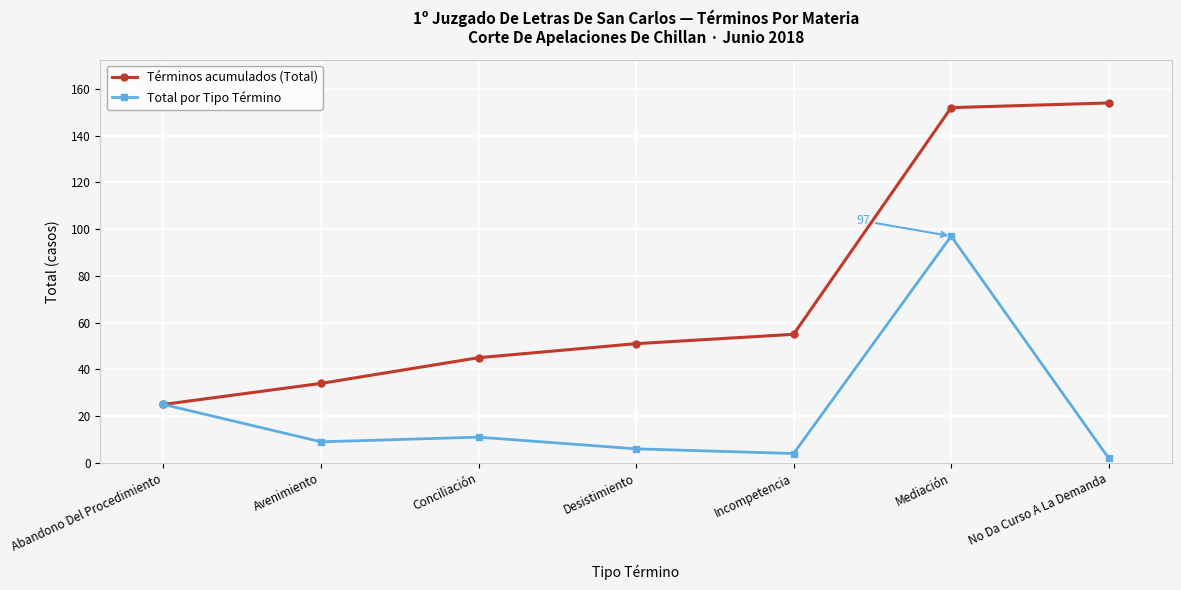

How many values in the Total por Tipo Término series are below 9?

3